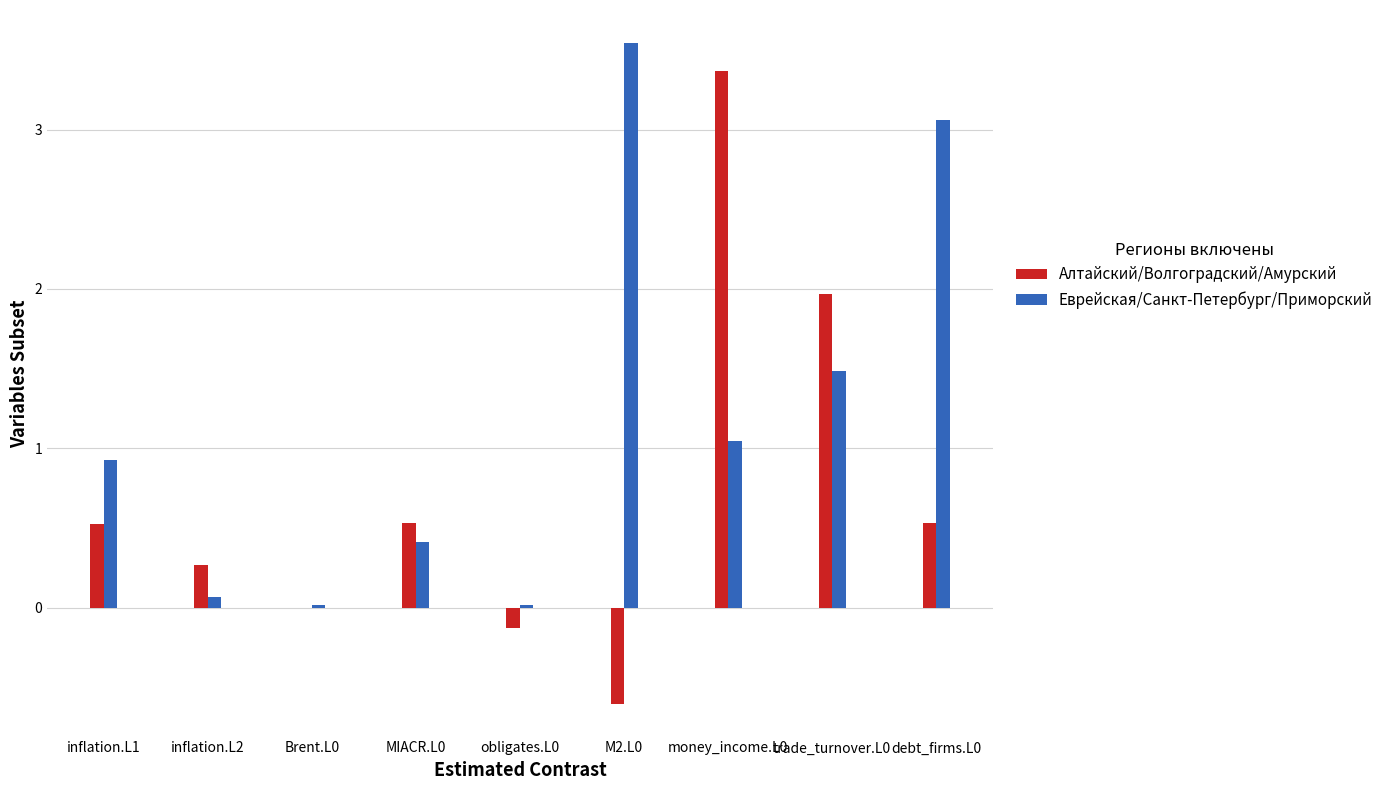

Count the number of categories in the chart.

9